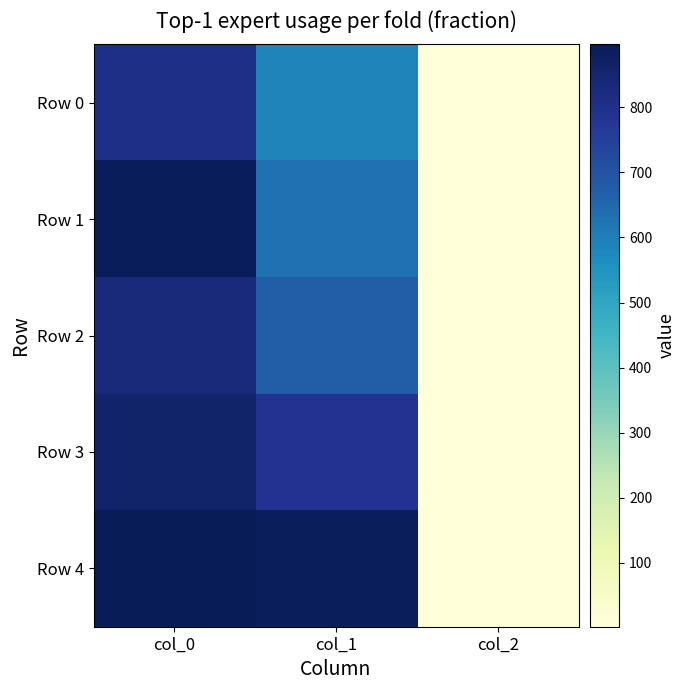

Reading left to right, list all the values displayed in this chart.

Row 0: col_0=806.7	col_1=587.2	col_2=2.0
Row 1: col_0=890.0	col_1=627.8	col_2=2.0
Row 2: col_0=830.0	col_1=675.0	col_2=2.0
Row 3: col_0=860.0	col_1=789.8	col_2=2.0
Row 4: col_0=896.7	col_1=887.6	col_2=2.0